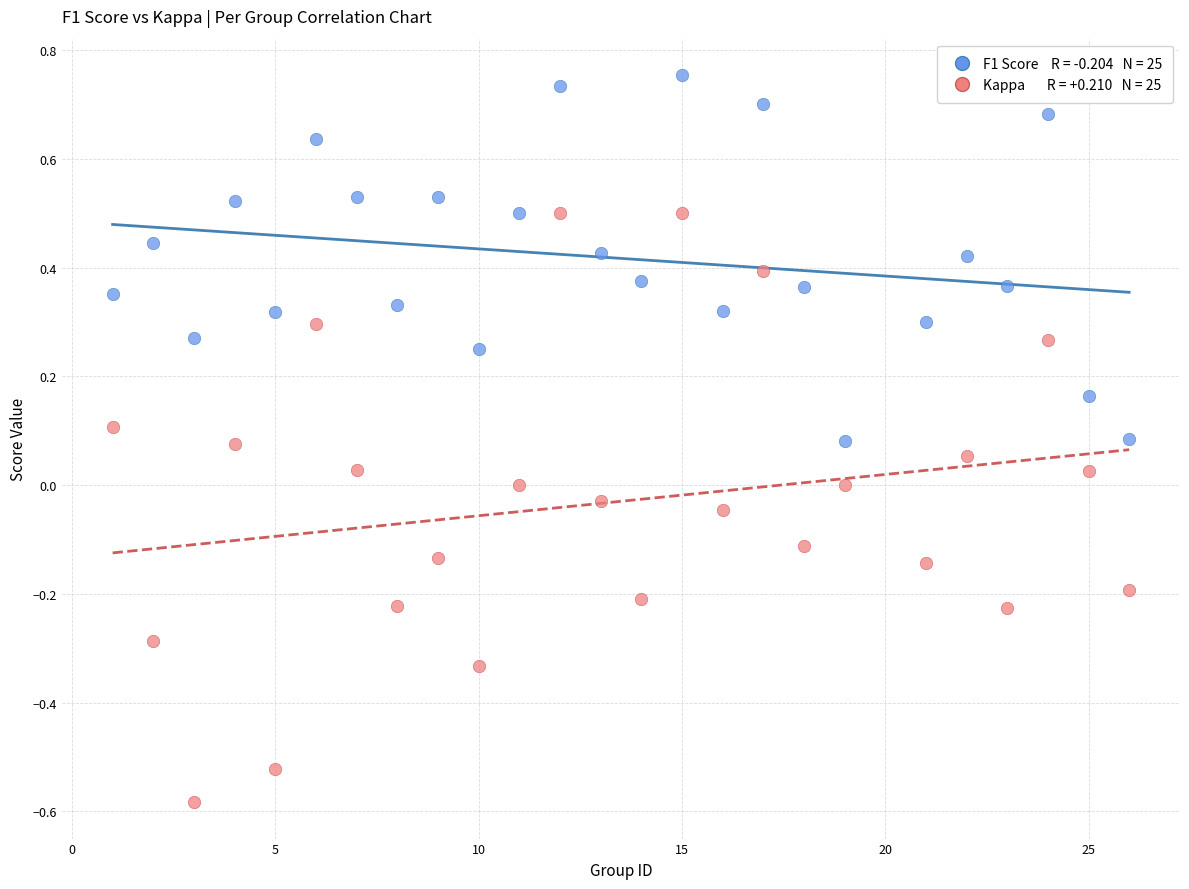

Across all data points, what is the range of X values (max minus min)?

25.0